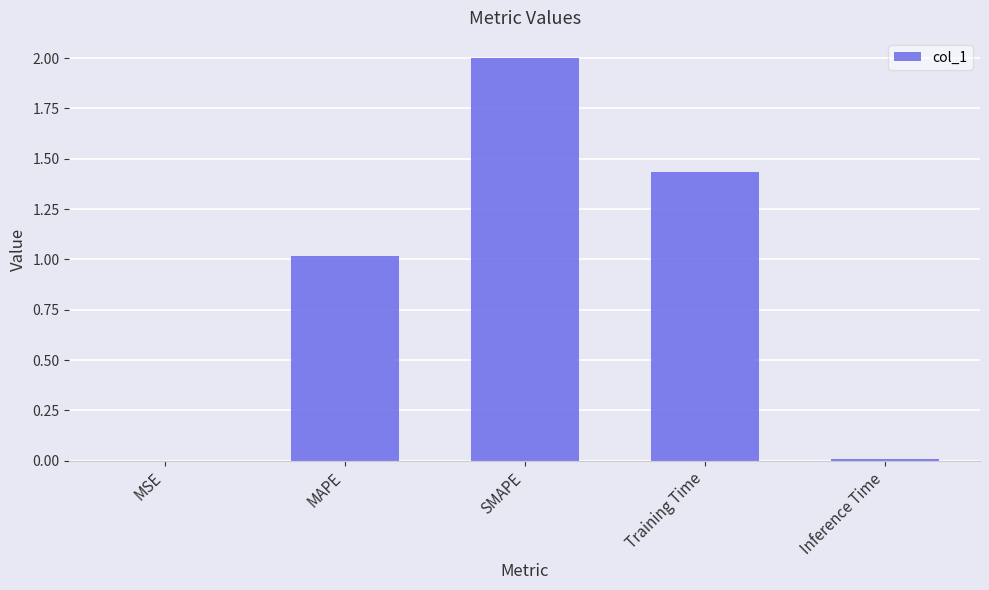

Which has a higher value, Training Time or MAPE?

Training Time